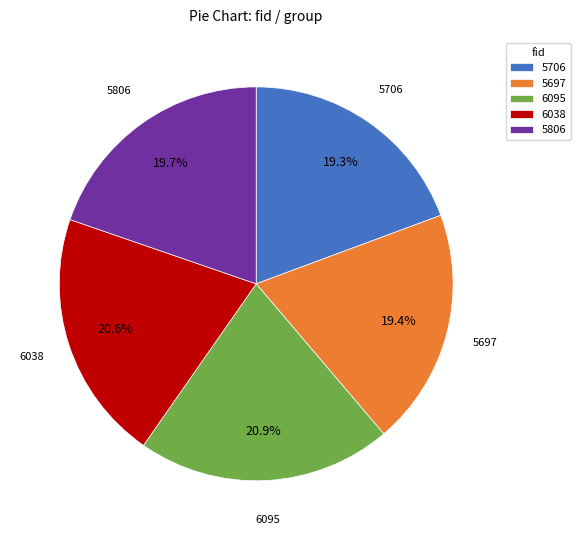

Is 5806 the majority of the pie?

No